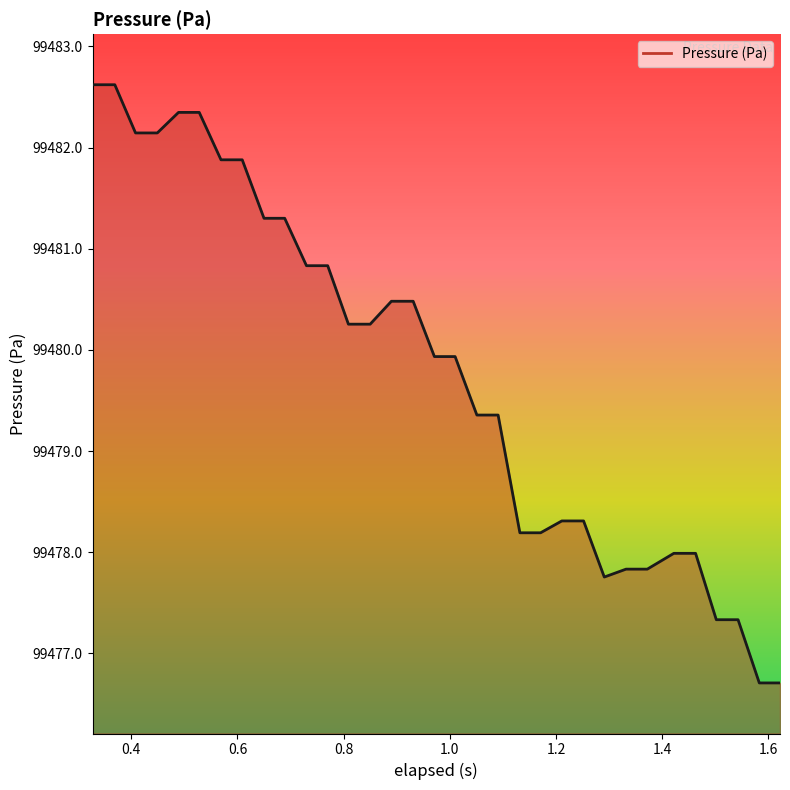

Reading left to right, transcribe all the data shown in this chart.

99482.6	99482.6	99482.1	99482.1	99482.3	99482.3	99481.9	99481.9	99481.3	99481.3	99480.8	99480.8	99480.3	99480.3	99480.5	99480.5	99479.9	99479.9	99479.4	99479.4	99478.2	99478.2	99478.3	99478.3	99477.8	99477.8	99477.8	99478.0	99478.0	99477.3	99477.3	99476.7	99476.7